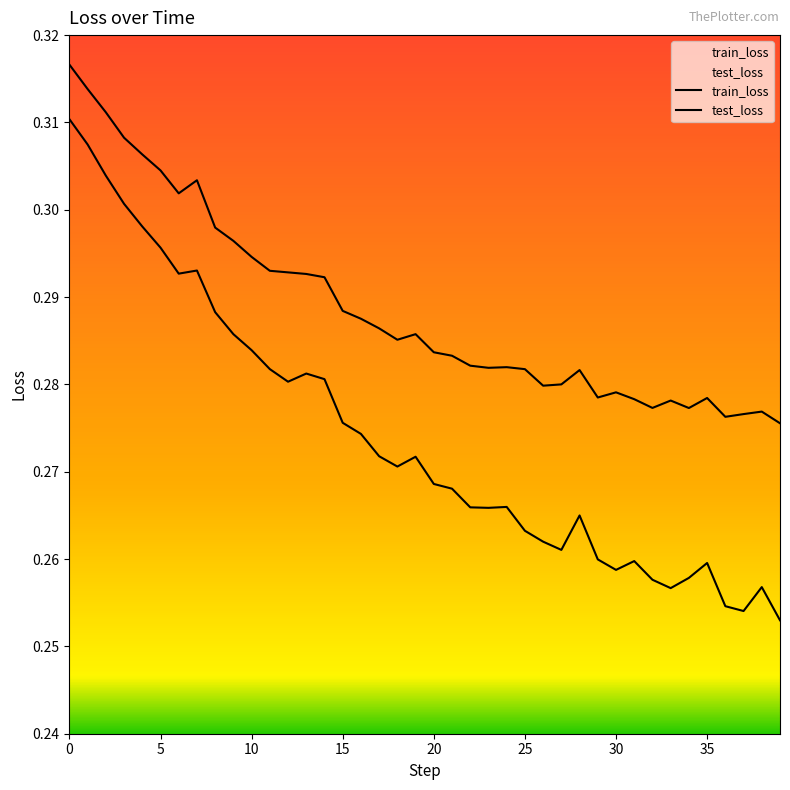

How many series are shown in this chart?

2